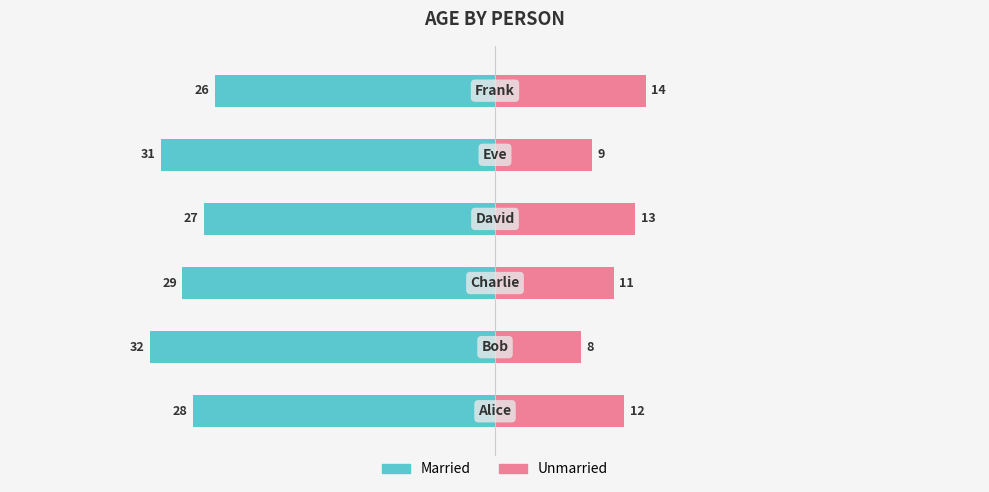

Which series changed the most between 1 and 2?

Married